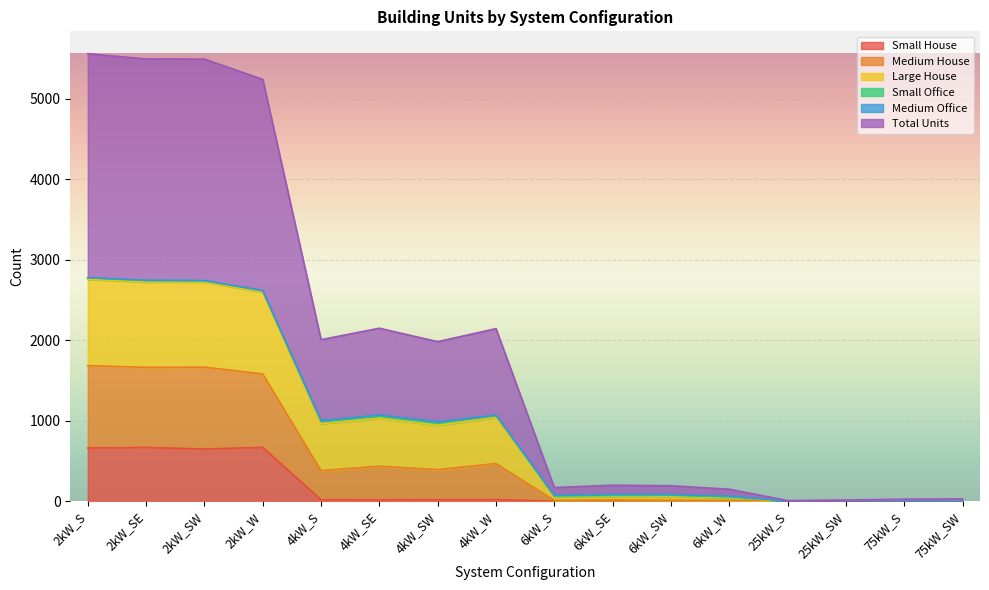

What position from the left is 2kW_SW?

3